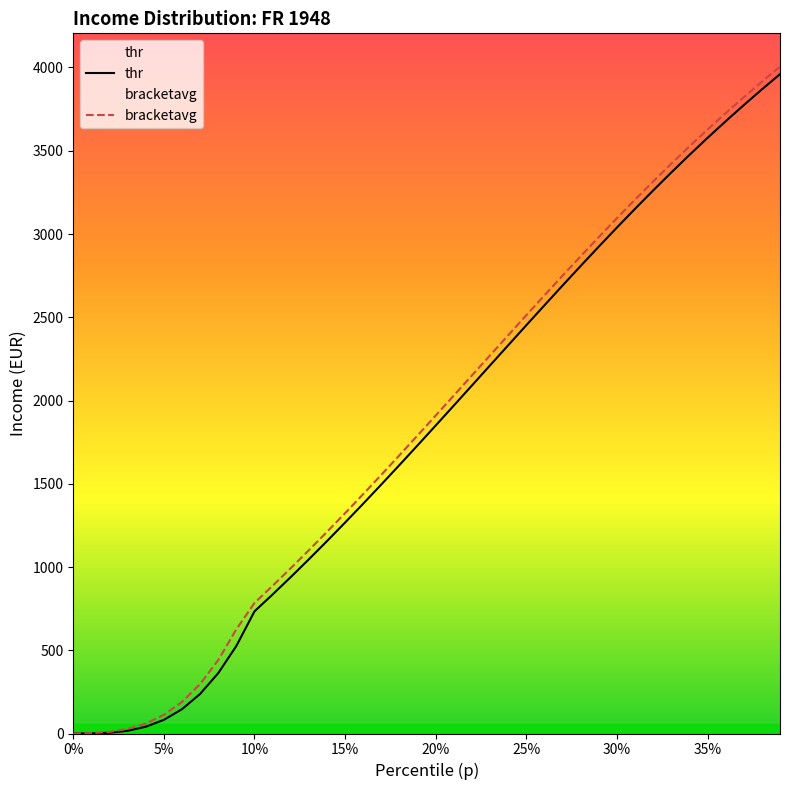

Which series has the largest range (max minus min)?

bracketavg